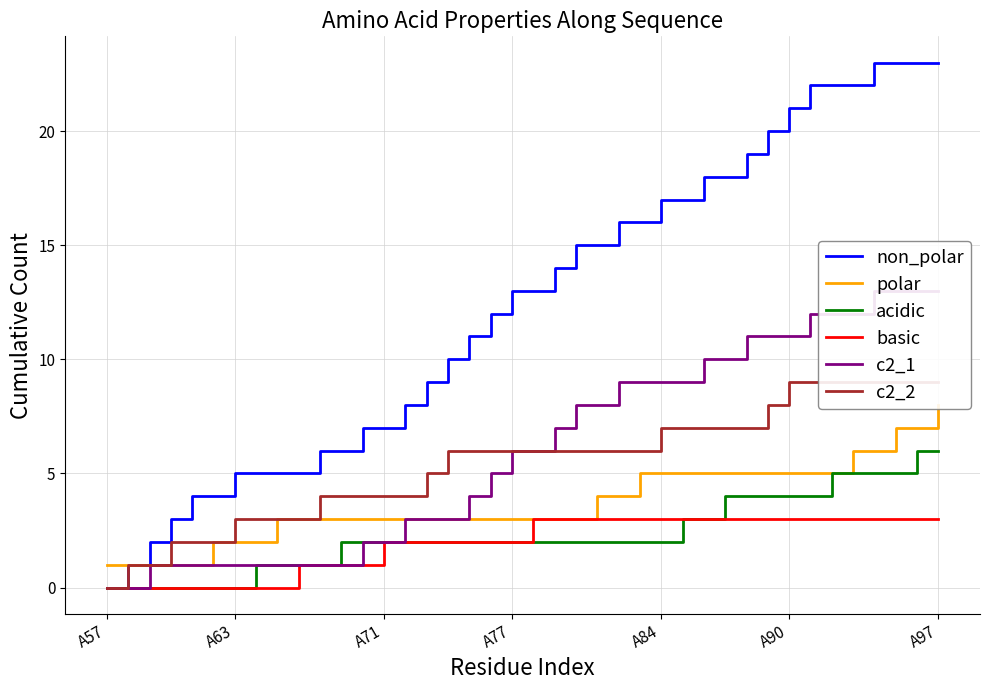

What is the highest value of the non_polar series?

23